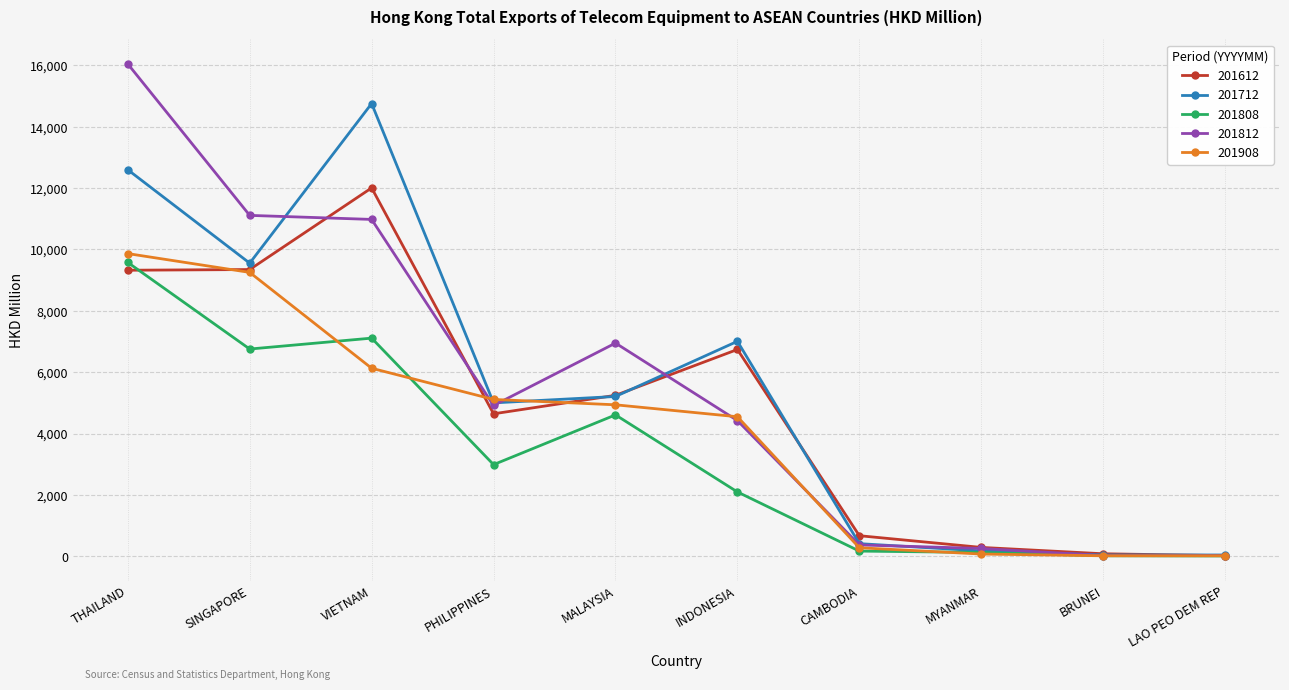

Is the value of 201812 at THAILAND greater than the value of 201908 at MALAYSIA?

Yes